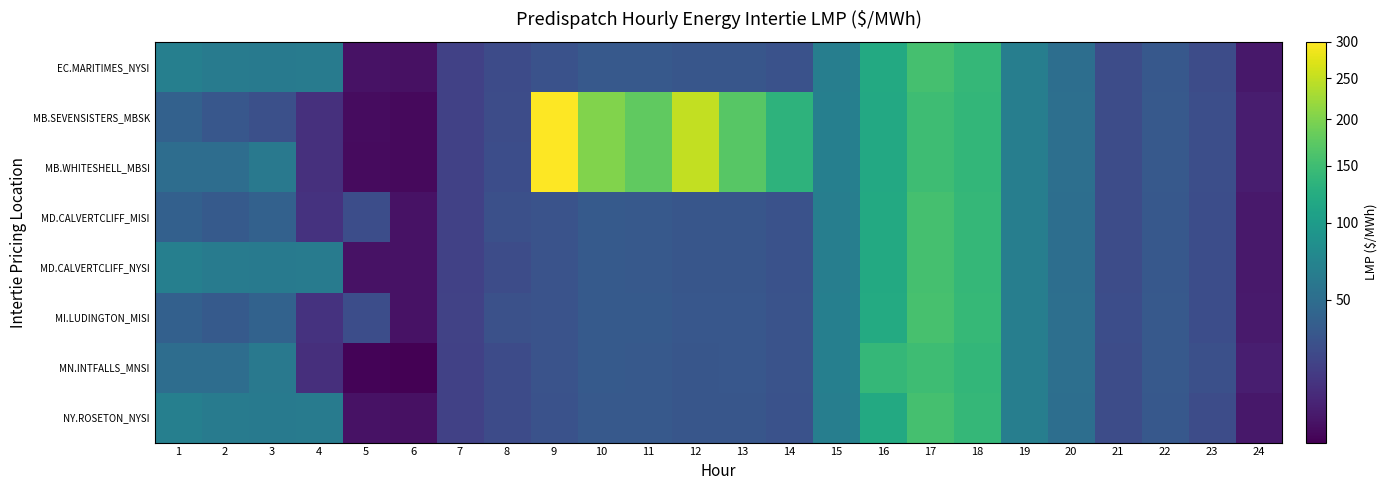

Which series has the largest range (max minus min)?

MB.WHITESHELL_MBSI